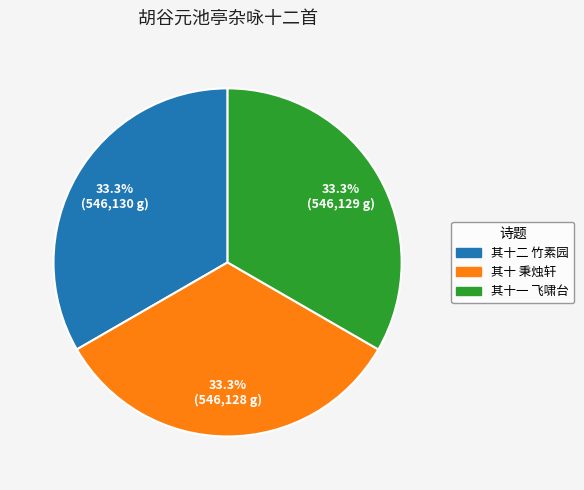

Is there any slice that represents more than half of the pie?

No